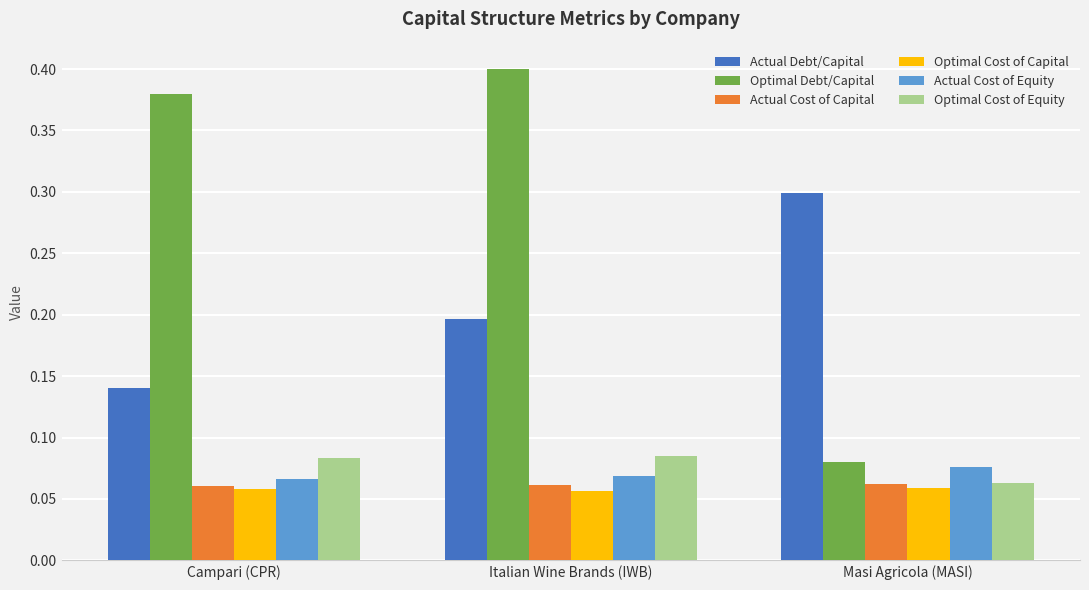

Count the number of data series in this chart.

6